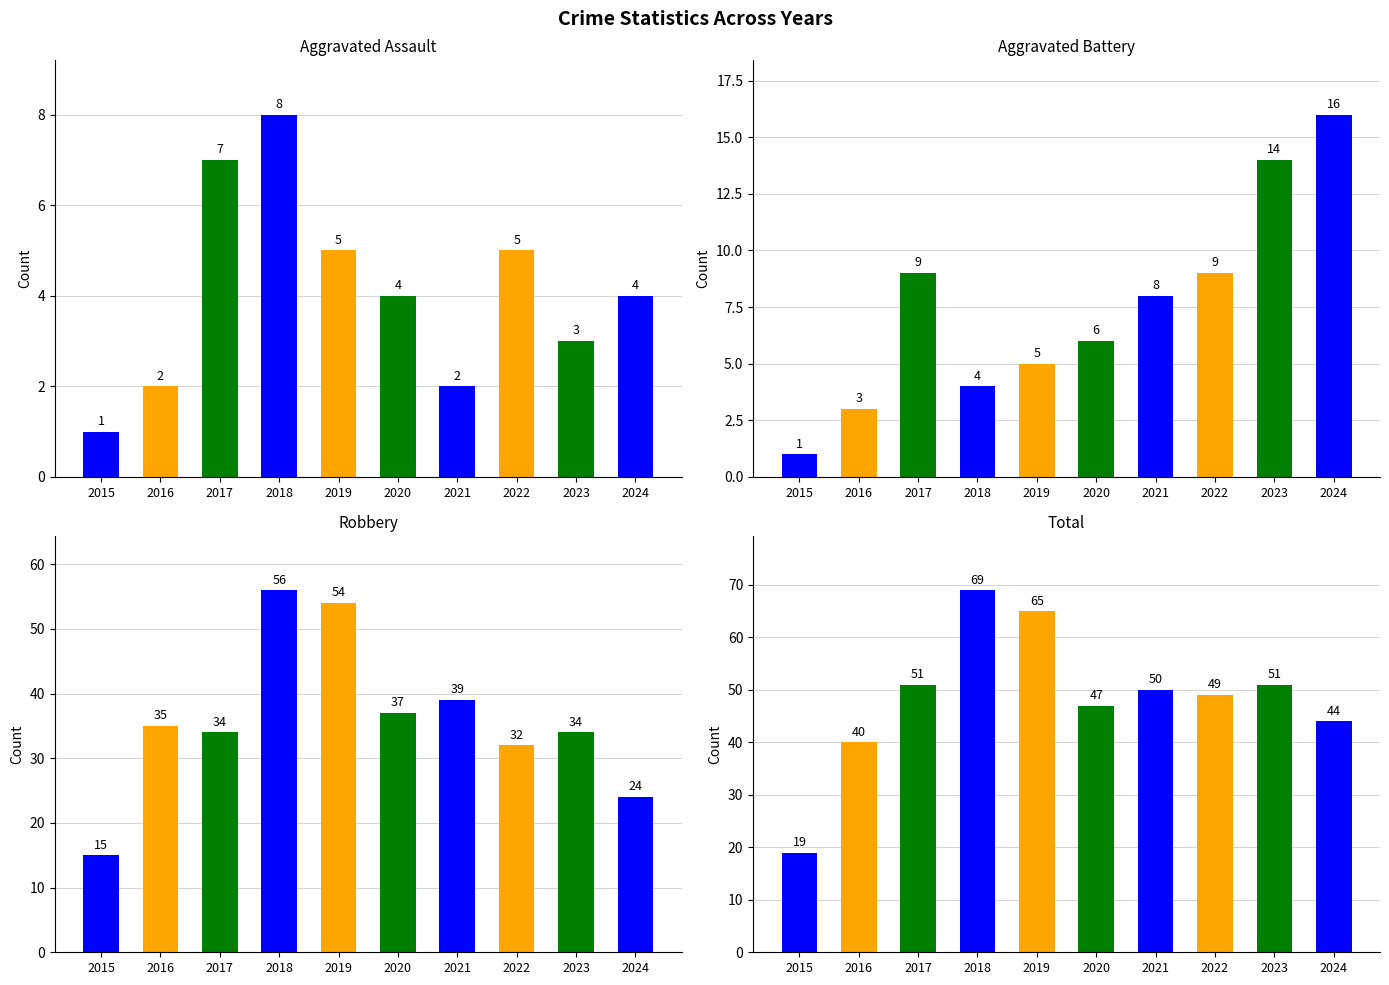

Reading left to right, transcribe all the data shown in this chart.

Aggravated Assault: 1	2	7	8	5	4	2	5	3	4
Aggravated Battery: 1	3	9	4	5	6	8	9	14	16
Robbery: 15	35	34	56	54	37	39	32	34	24
Total: 19	40	51	69	65	47	50	49	51	44